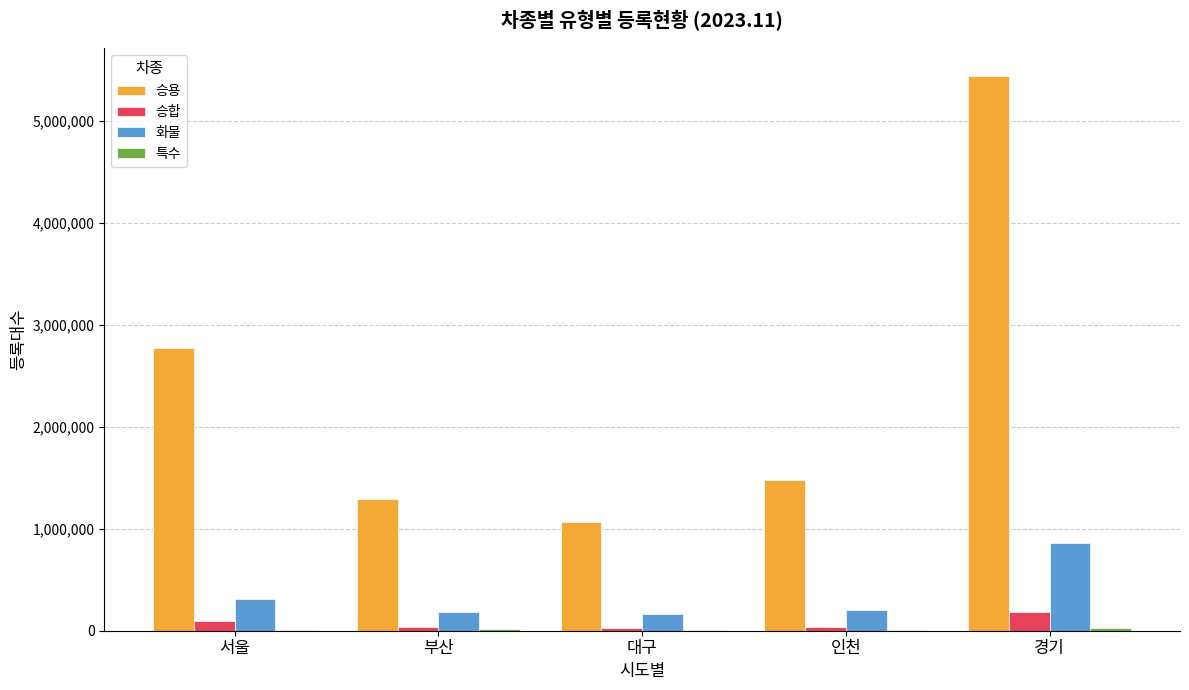

Which series has the widest spread of values?

승용